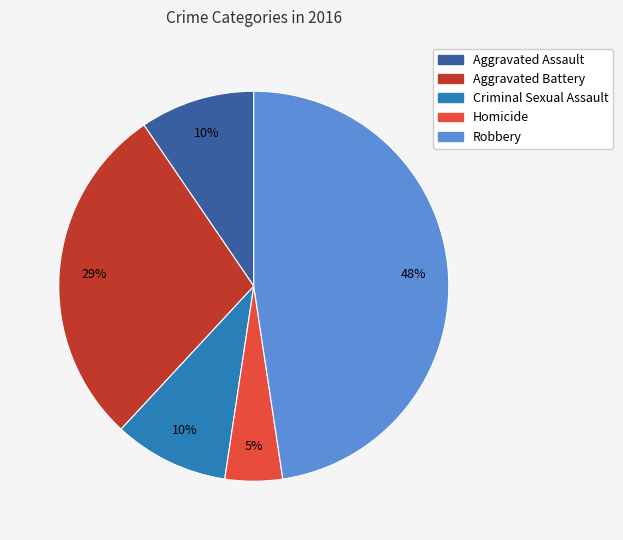

To the nearest percent, what percentage of the pie is Homicide?

5%